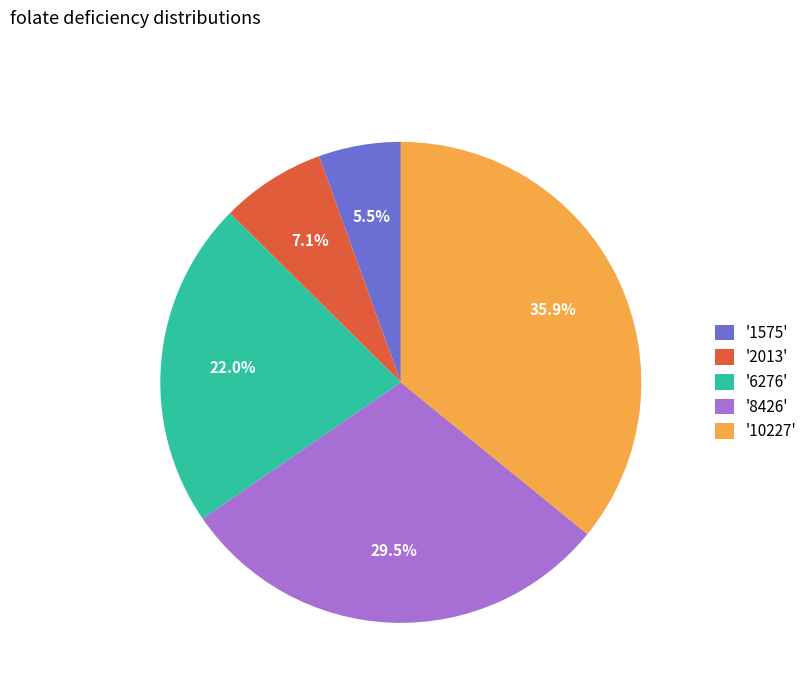

Which category has the biggest portion of the pie?

'10227'